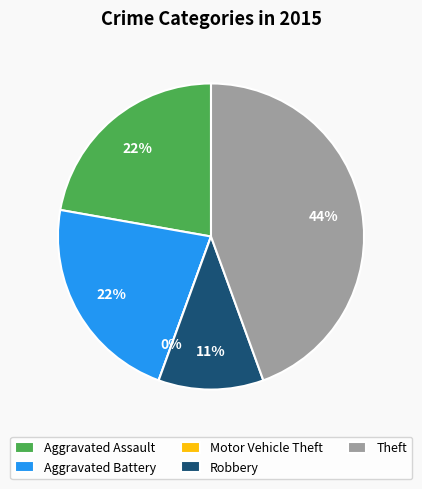

How much of the chart is everything except Aggravated Battery?

77.8%